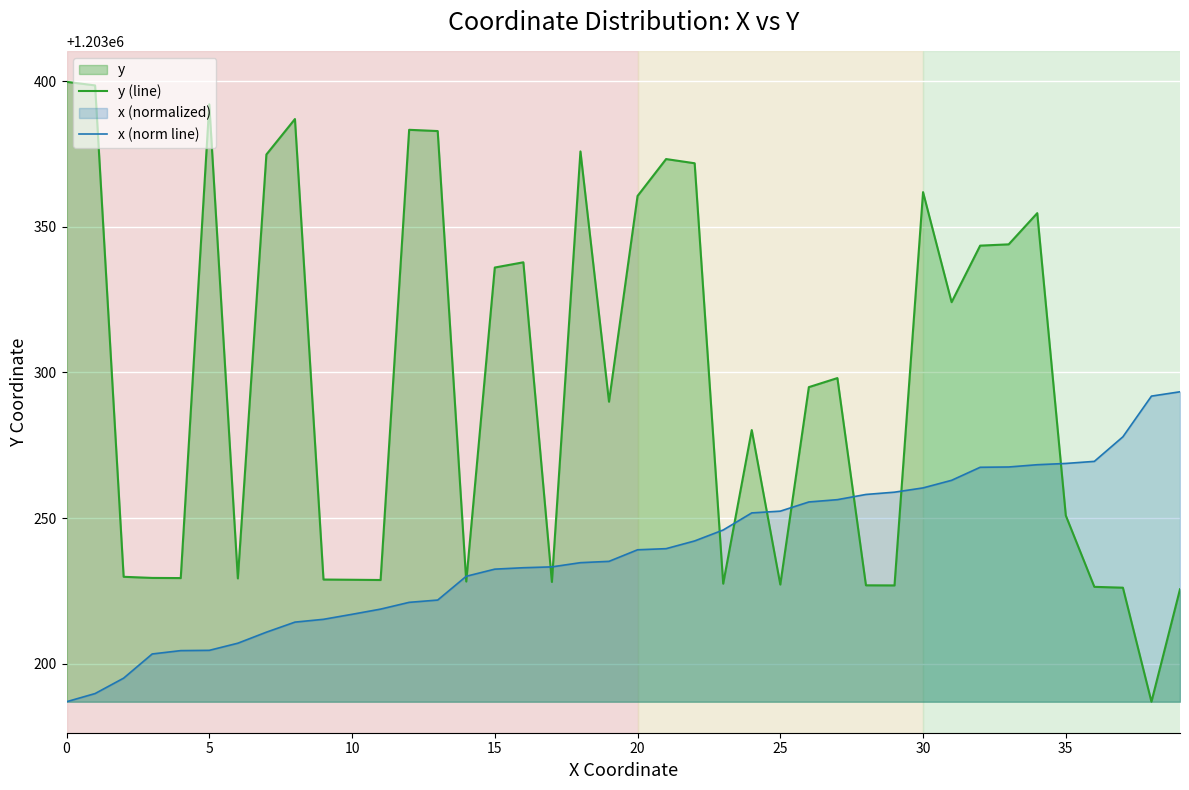

Where does the x (norm line) series first go above 1203239?

20